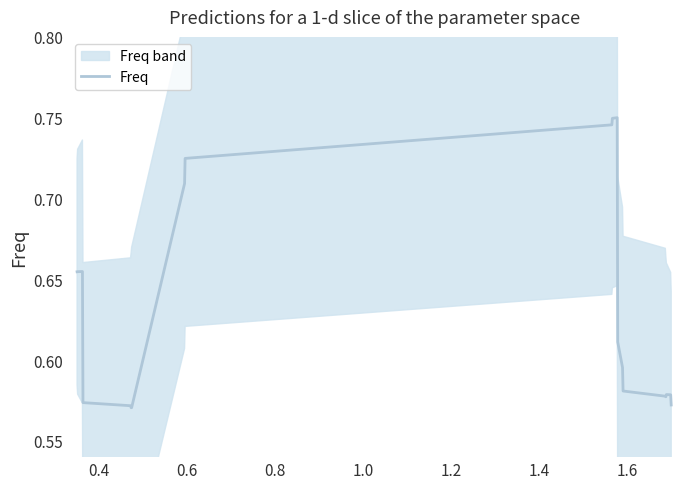

Is this an area chart (filled region under the line)?

No